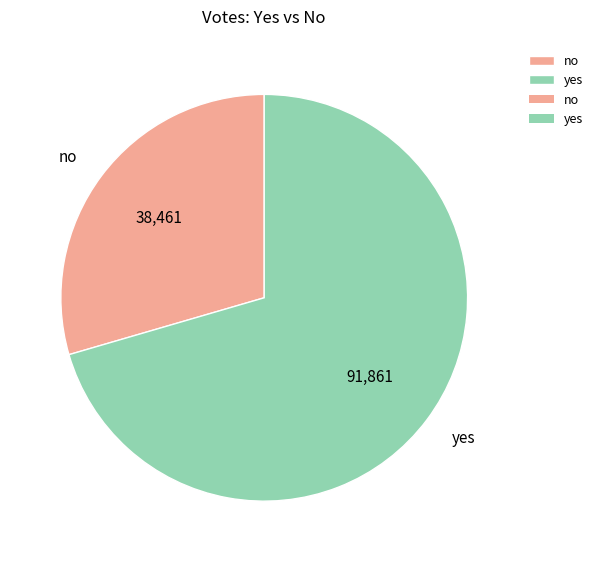

Which has a higher value, no or yes?

yes